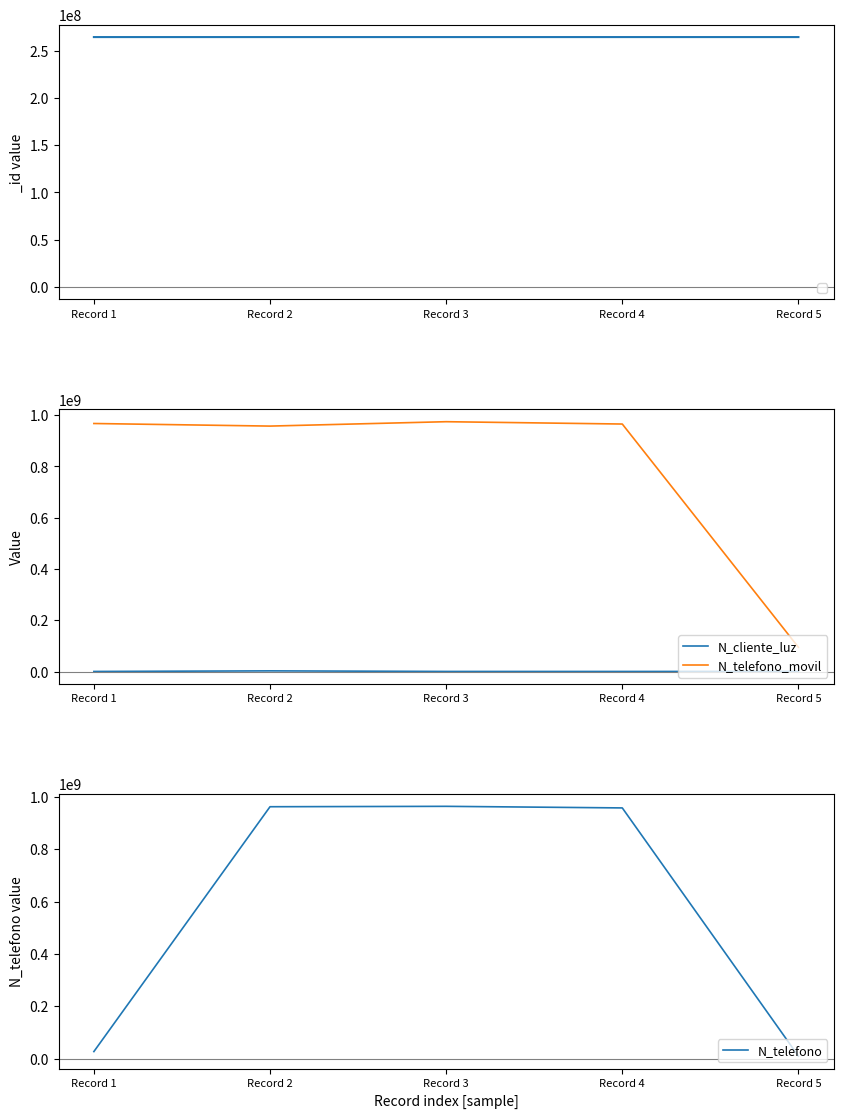

Which series ends up on top after the final intersection of N_telefono_movil and N_telefono?

N_telefono_movil